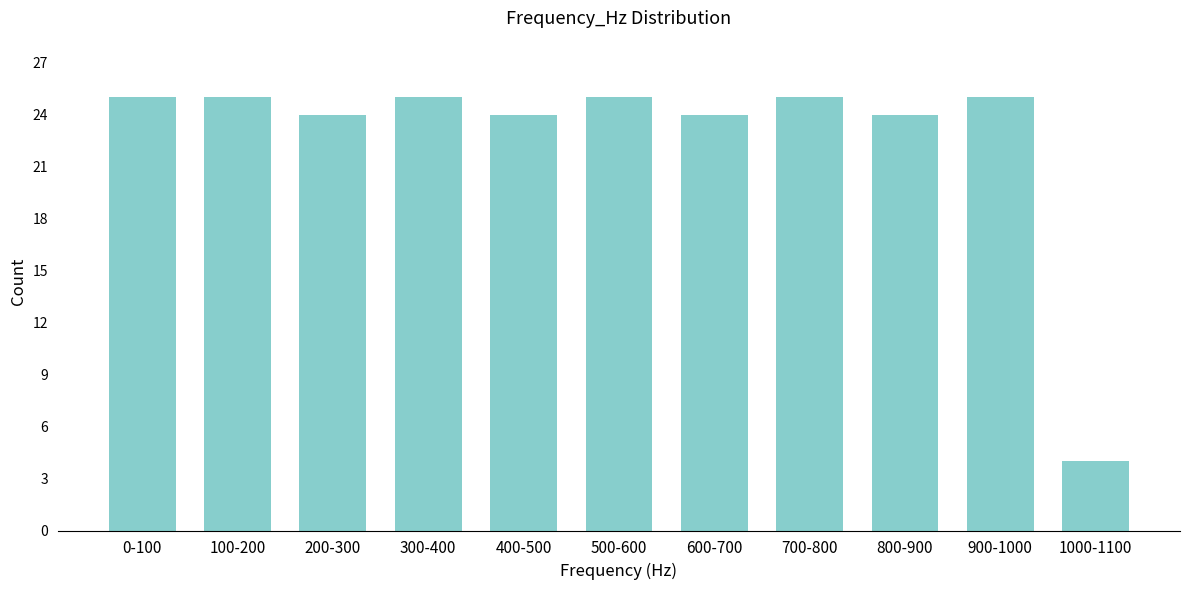

Reading left to right, transcribe all the data shown in this chart.

0-100=25	100-200=25	200-300=24	300-400=25	400-500=24	500-600=25	600-700=24	700-800=25	800-900=24	900-1000=25	1000-1100=4